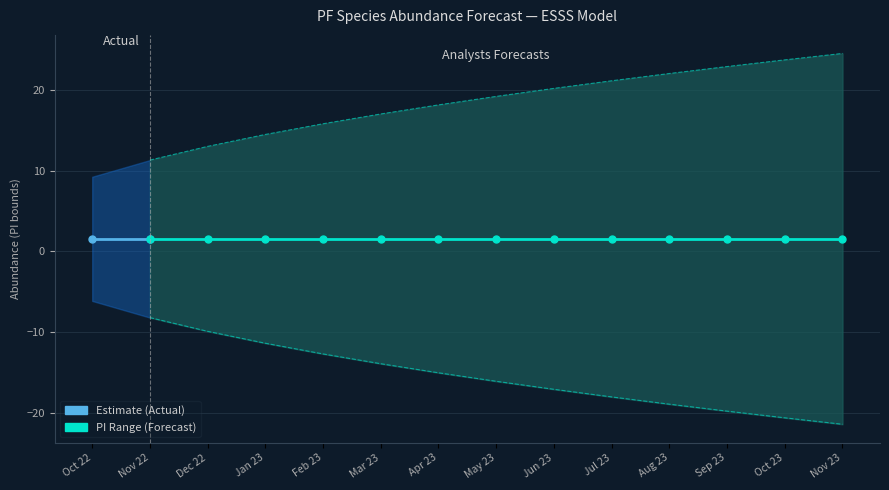

Reading right to left, what are all the values shown in this chart?

estimate: 1.6	1.6	1.6	1.6	1.6	1.6	1.6	1.6	1.6	1.6	1.6	1.6	1.6	1.6
lower_pi: -21.4	-20.6	-19.7	-18.9	-18.0	-17.0	-16.1	-15.0	-13.9	-12.7	-11.3	-9.9	-8.2	-6.1
upper_pi: 24.5	23.7	22.9	22.0	21.1	20.2	19.2	18.1	17.0	15.8	14.5	13.0	11.3	9.2